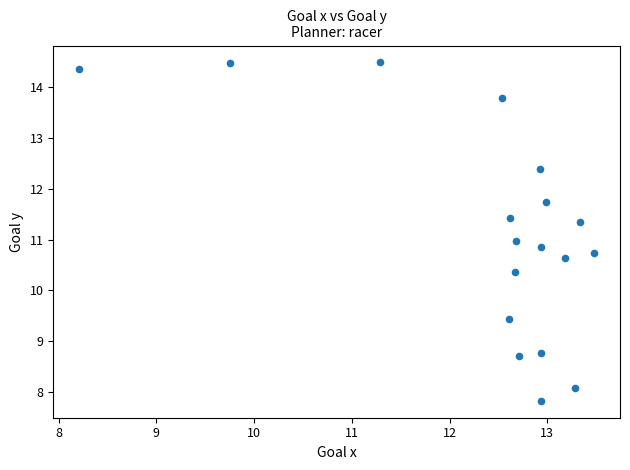

What is the range of Y values (max minus min)?

6.7